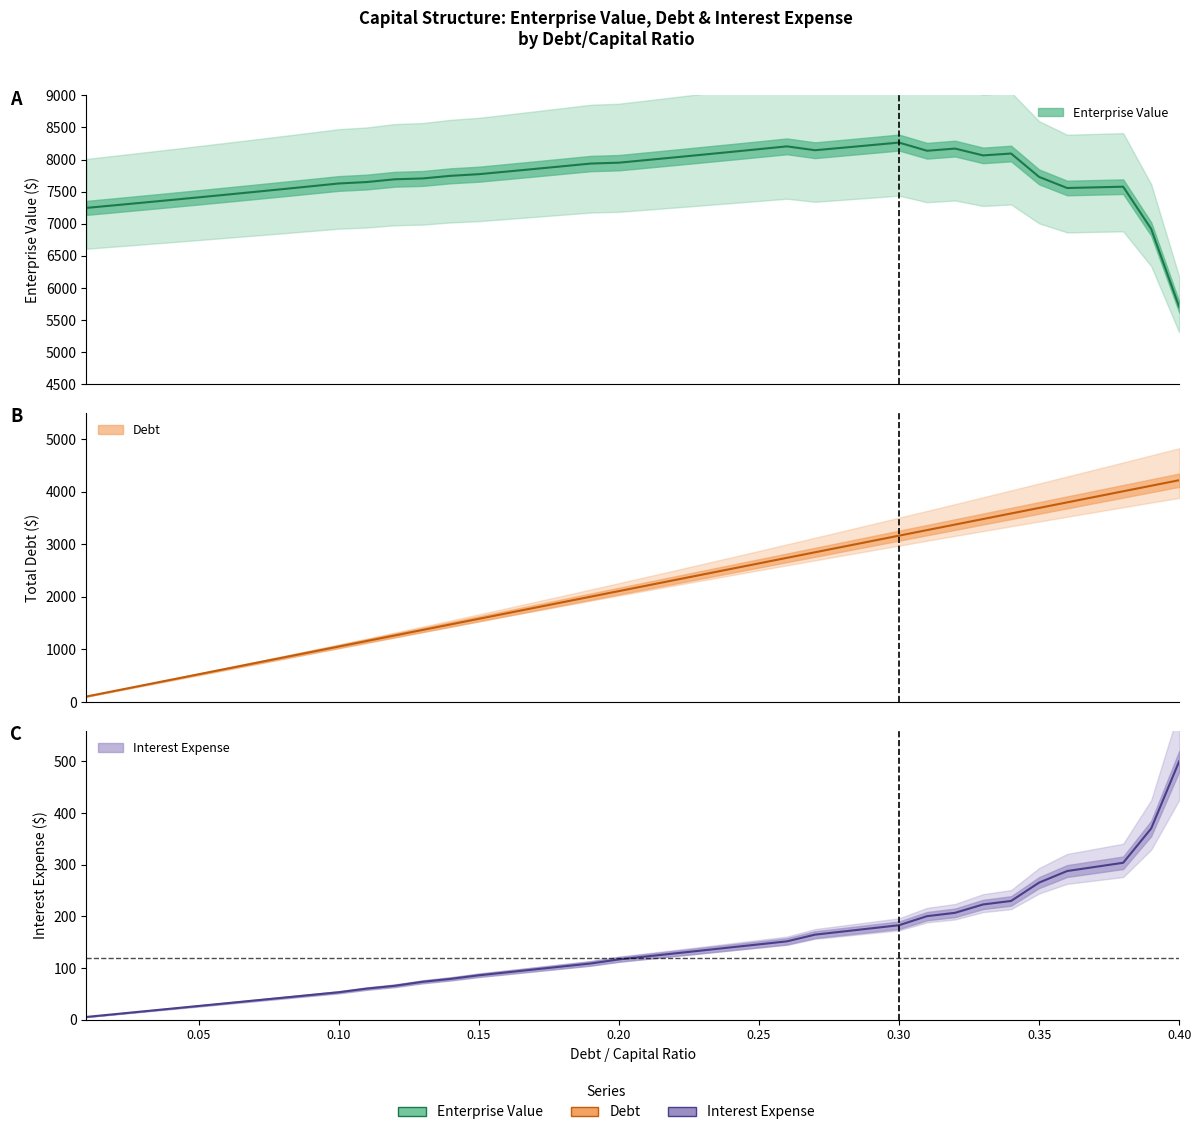

True or false: interest_expense and enterprise_value intersect in this chart.

False